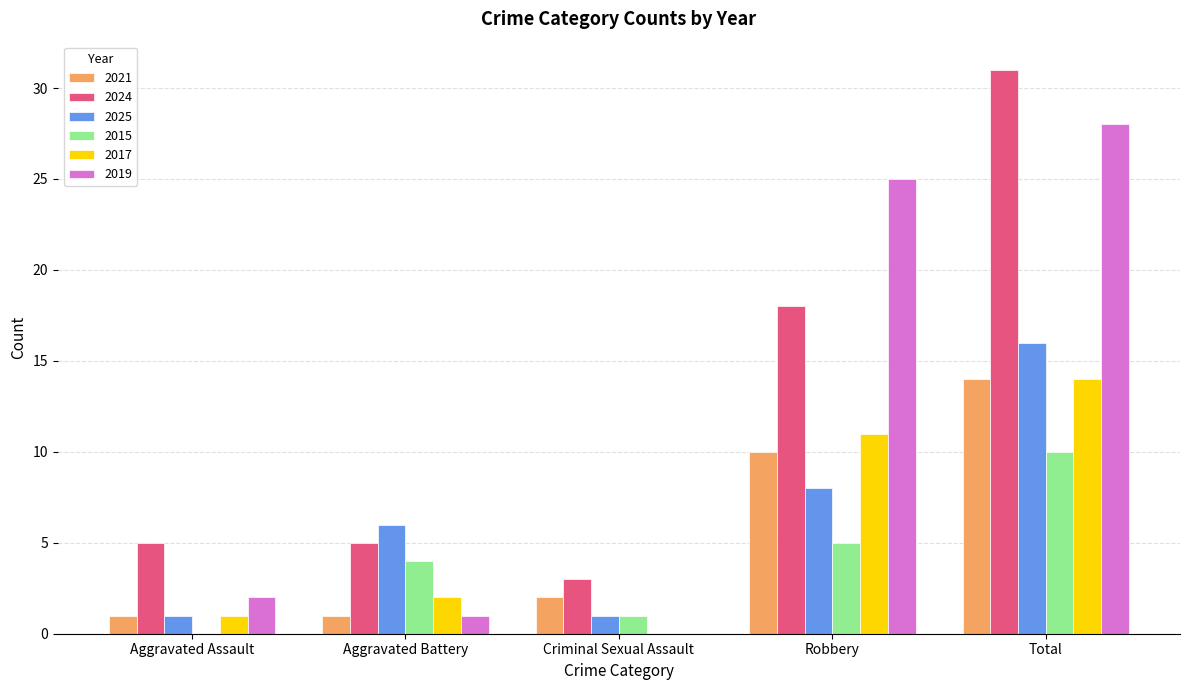

How many positive values does the 2017 series have?

4